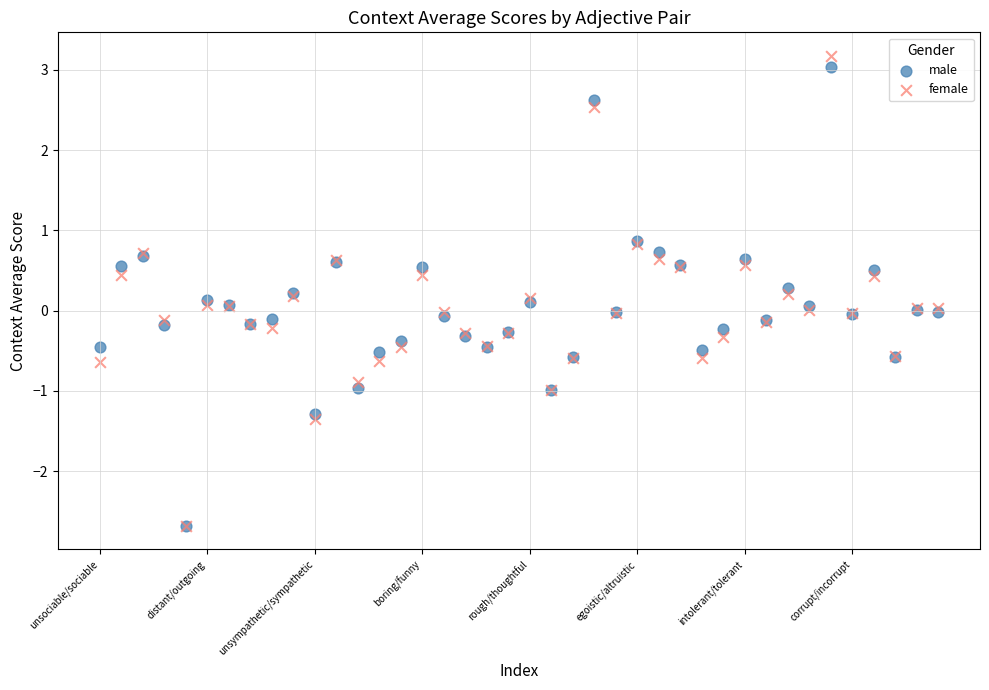

Which series contains the highest Y value?

female